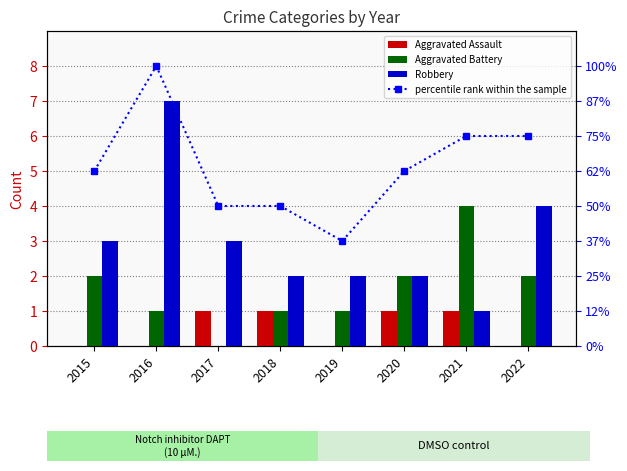

What are all the series names shown in the legend?

Aggravated Assault, Aggravated Battery, Robbery, percentile rank within the sample